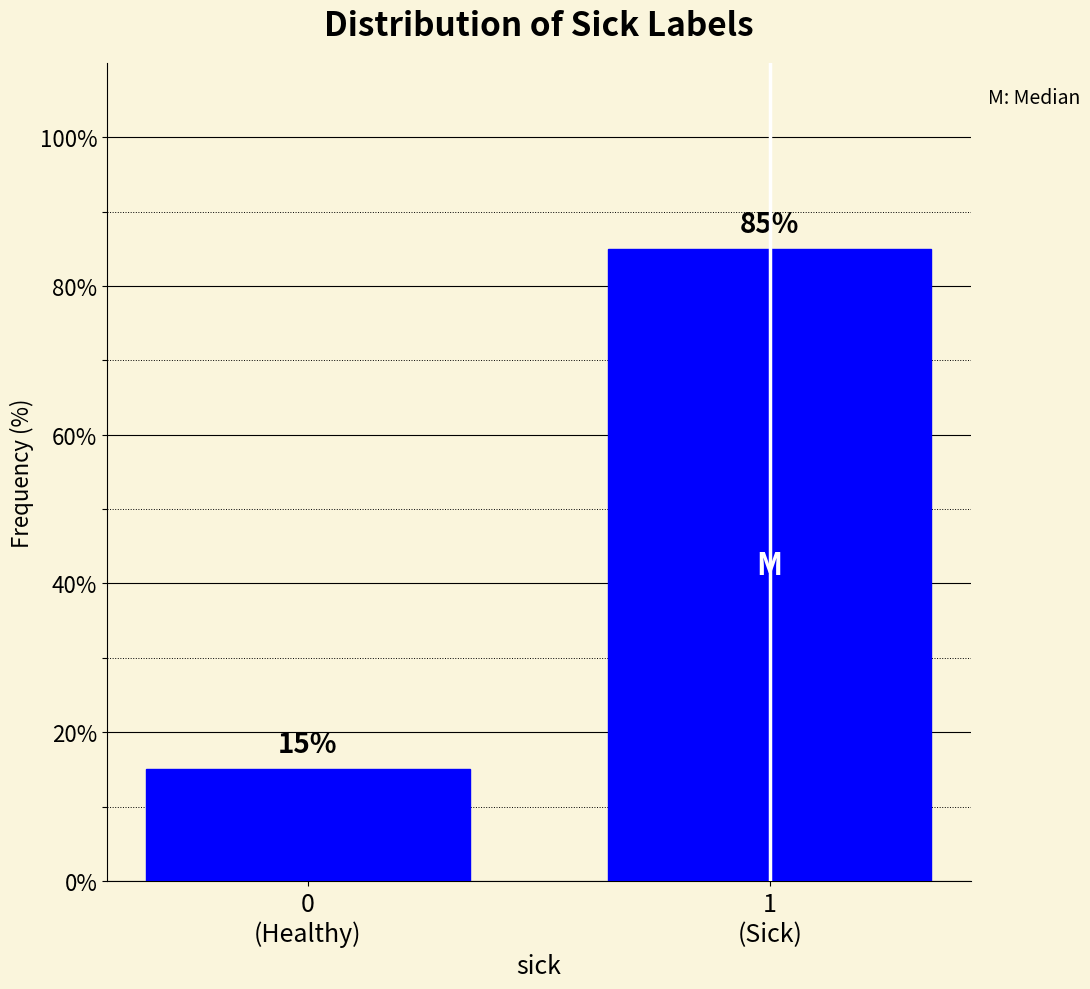

Reading right to left, list all the values displayed in this chart.

85	15